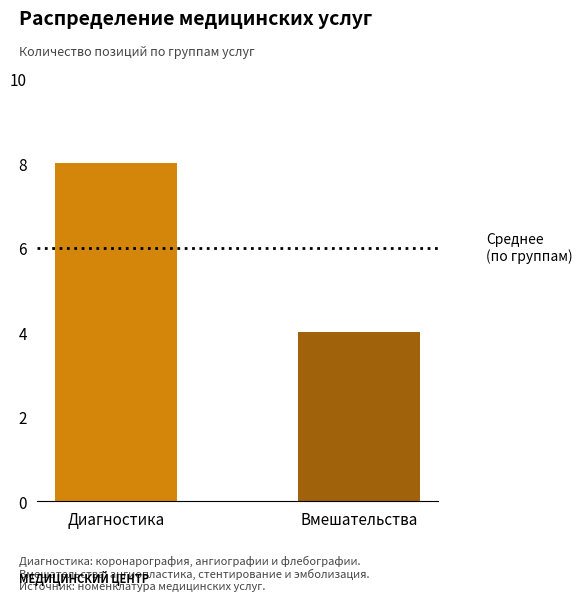

The chart shows a value of 4 at Вмешательства. True or false?

True